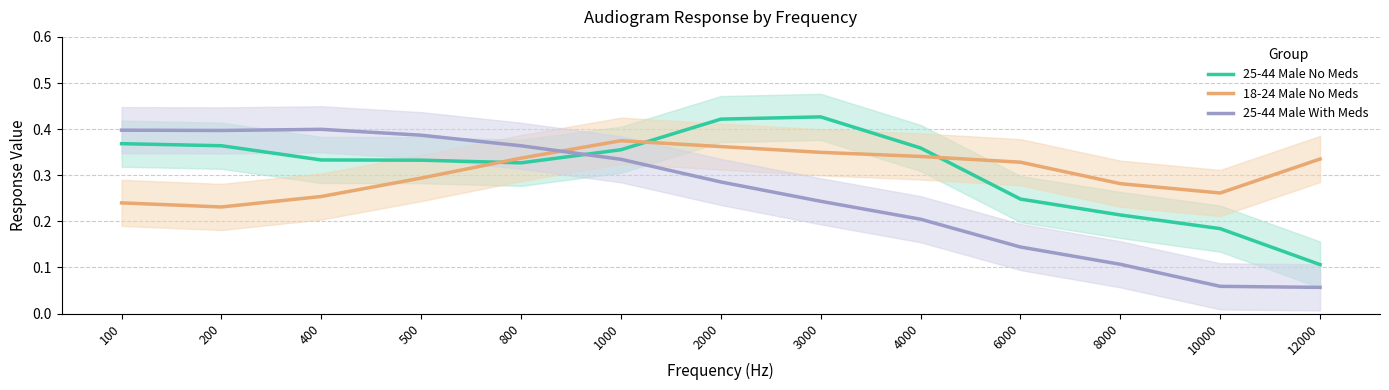

What is the value of the 18-24 Male No Meds point at the 4th from the left?

0.3